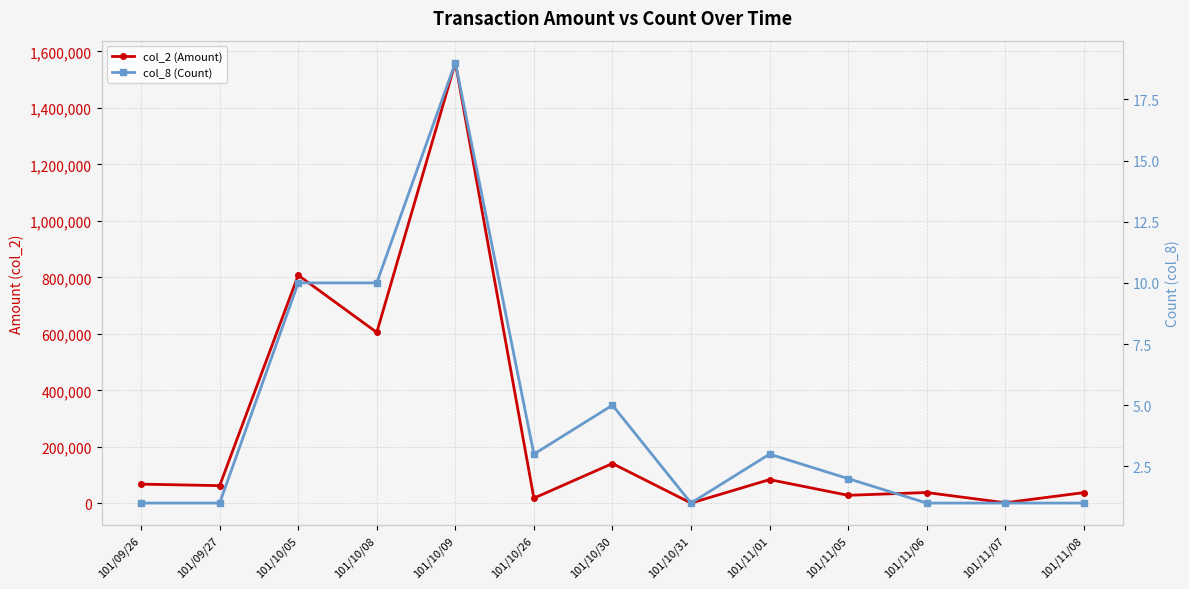

The value of col_8 (Count) at 101/10/31 is 1. True or false?

False